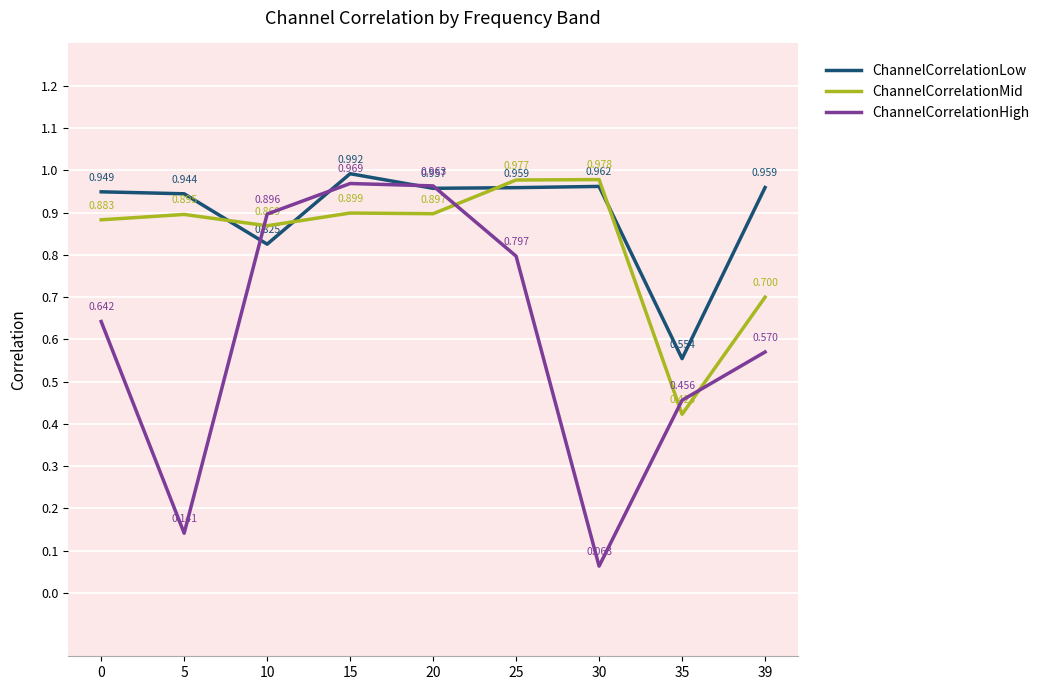

How many intersections are there between ChannelCorrelationMid and ChannelCorrelationLow?

4